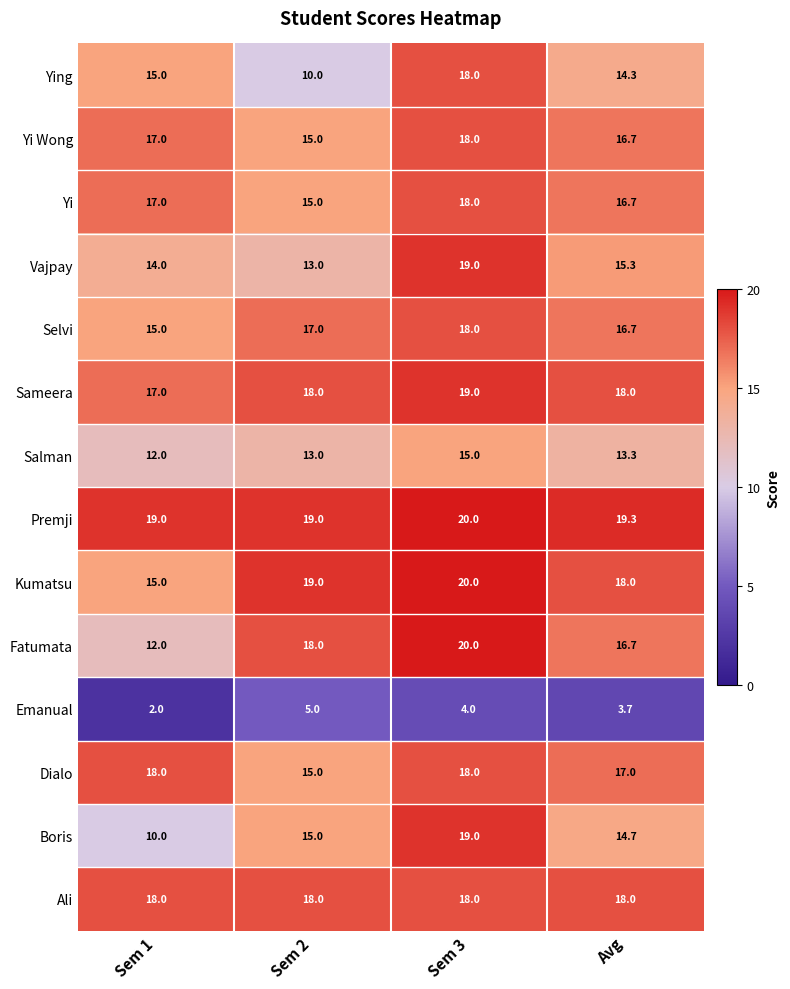

Rank the categories by Fatumata value from lowest to highest.

Sem 1, Avg, Sem 2, Sem 3